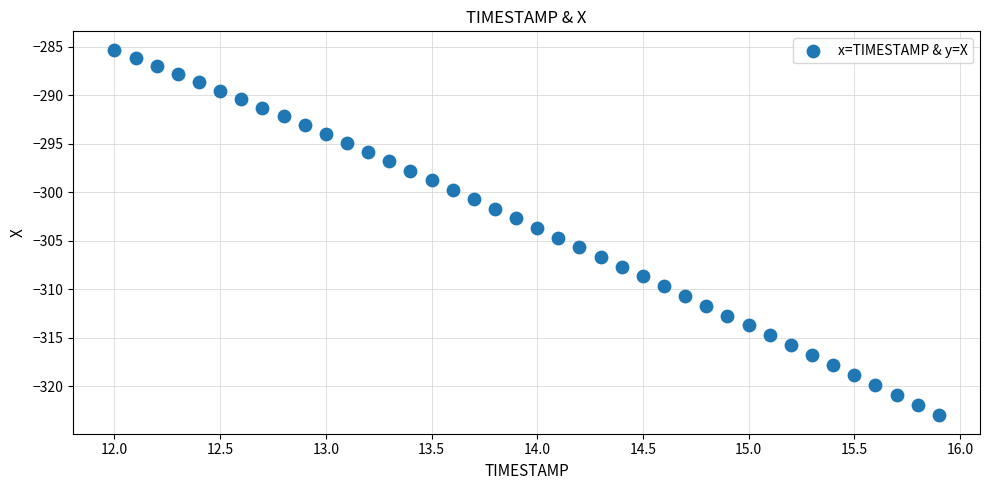

What is the range of X values (max minus min)?

3.9